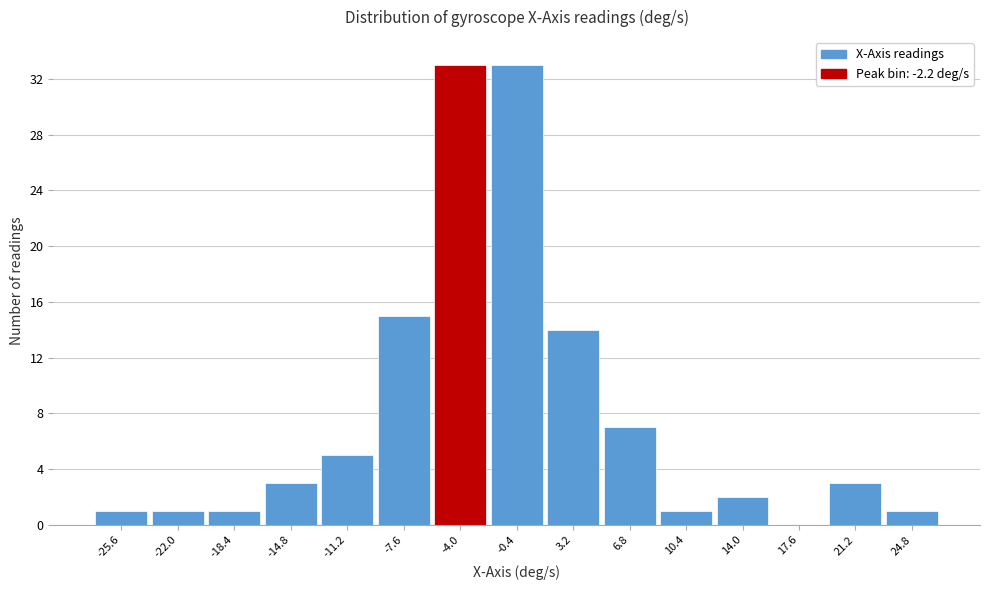

Reading left to right, extract all data points from this chart.

-25.6=1	-22.0=1	-18.4=1	-14.8=3	-11.2=5	-7.6=15	-4.0=33	-0.4=33	3.2=14	6.8=7	10.4=1	14.0=2	17.6=0	21.2=3	24.8=1